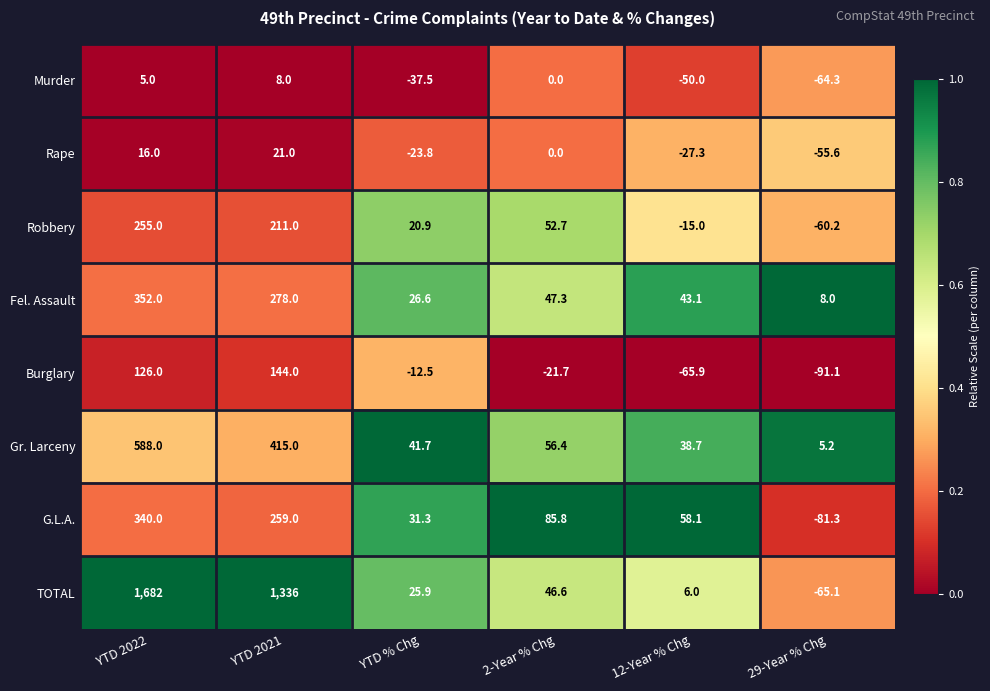

At which label does Murder first exceed 0?

YTD 2022